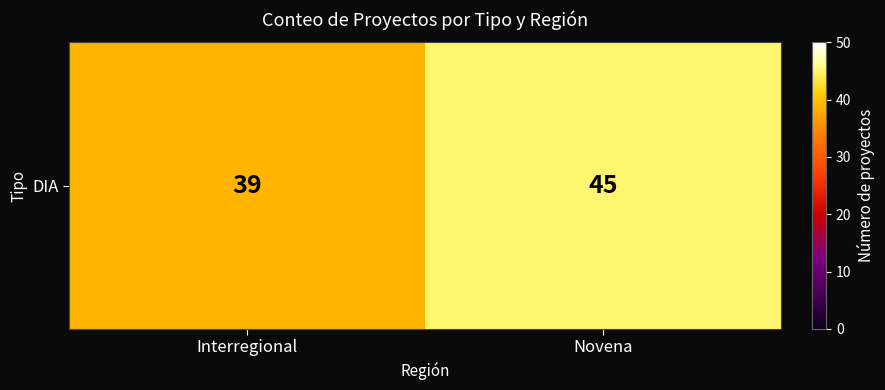

The chart shows a value of 59 at Novena. True or false?

False